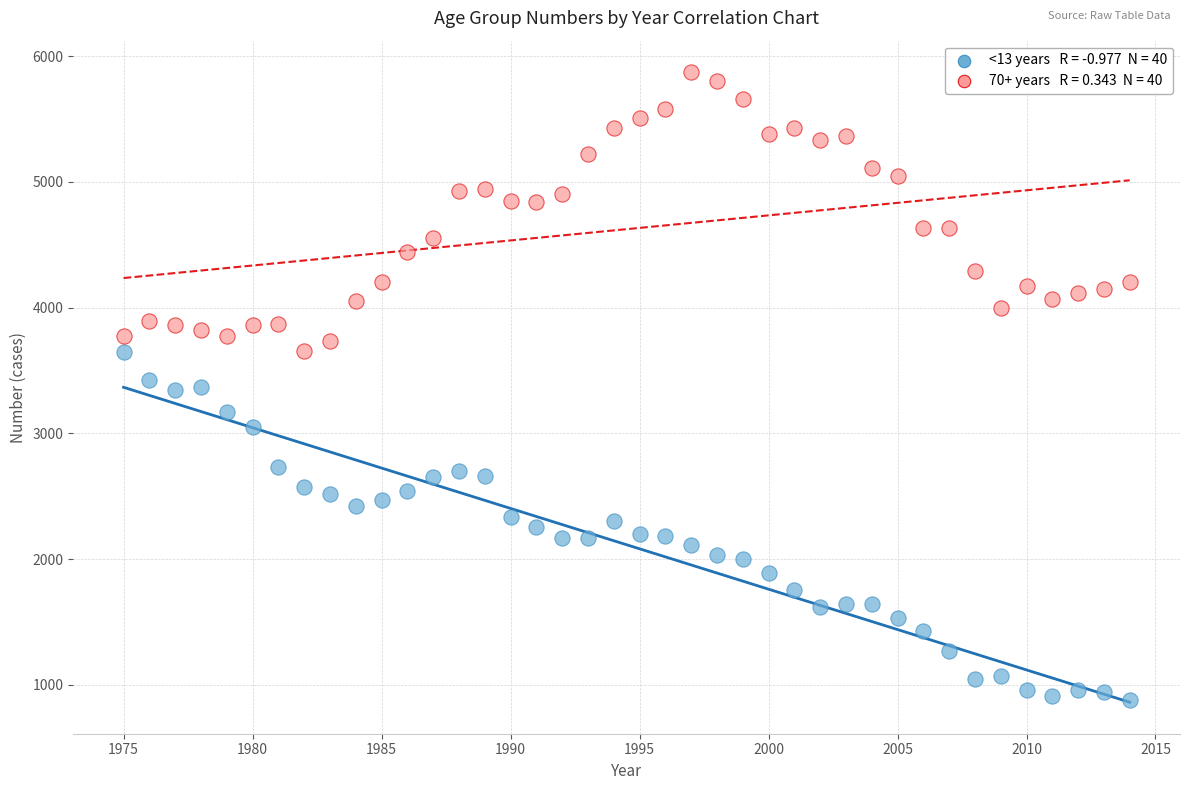

Across all data points, what is the range of X values (max minus min)?

39